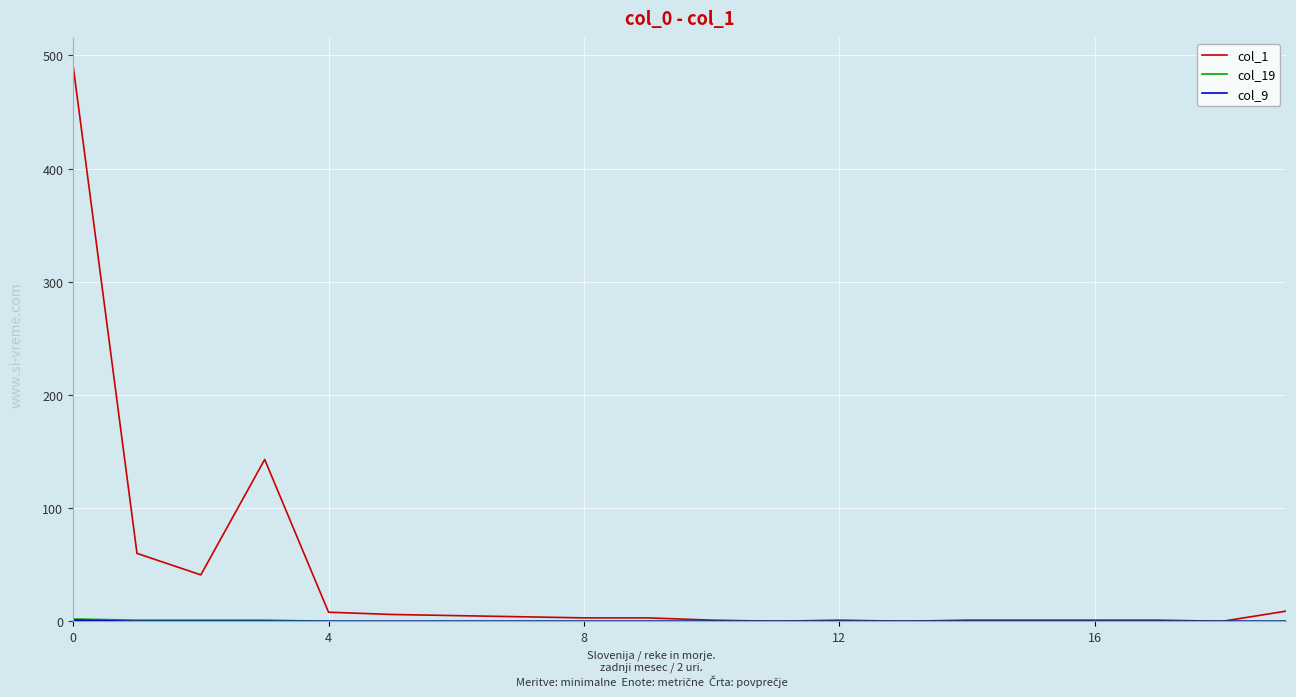

Which series has the largest total across all categories?

col_1